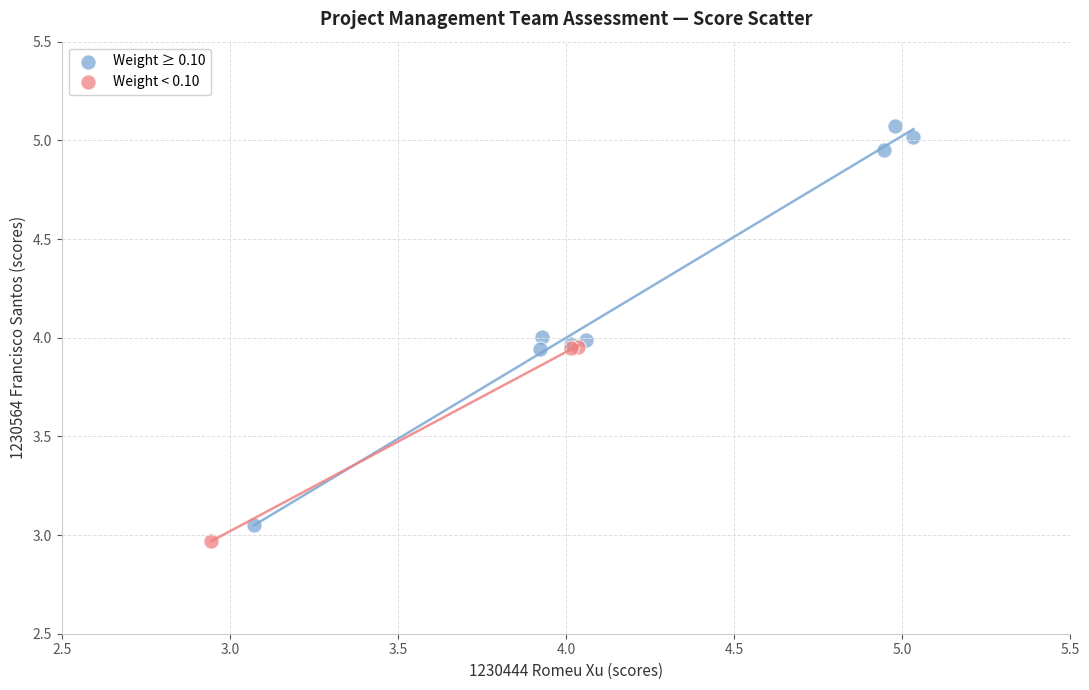

Which series contains the highest Y value?

Weight ≥ 0.10